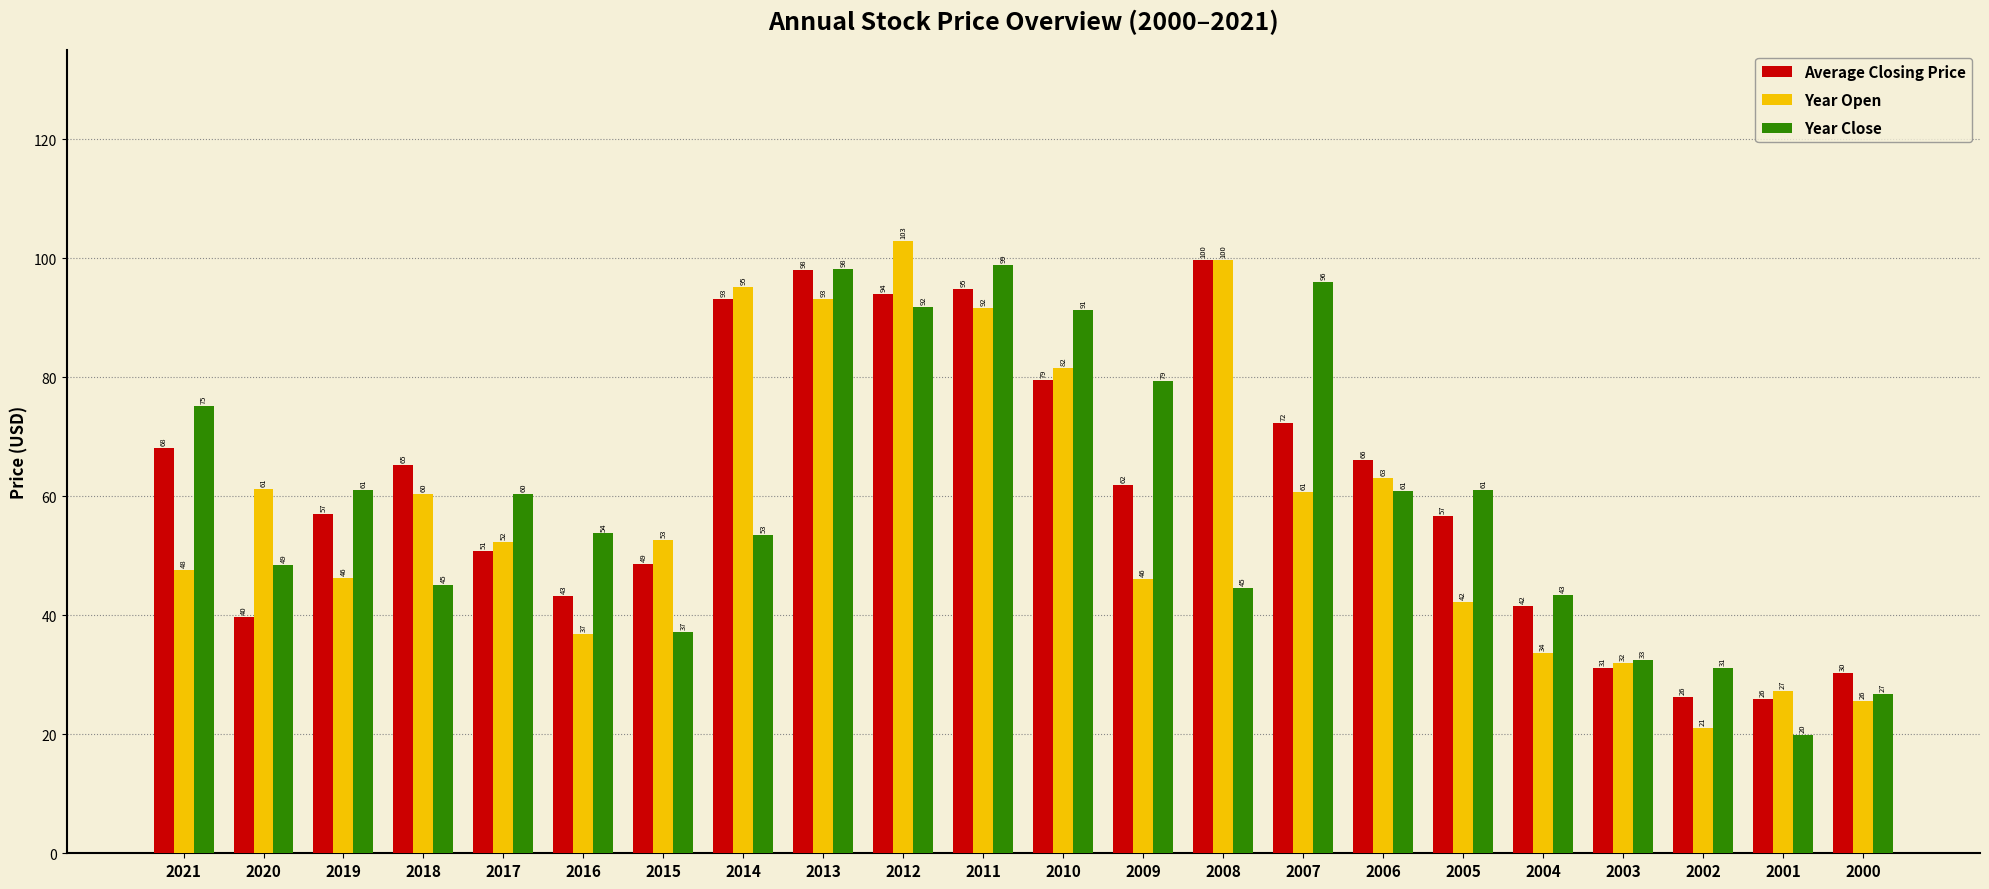

What are all the series names shown in the legend?

Average Closing Price, Year Open, Year Close